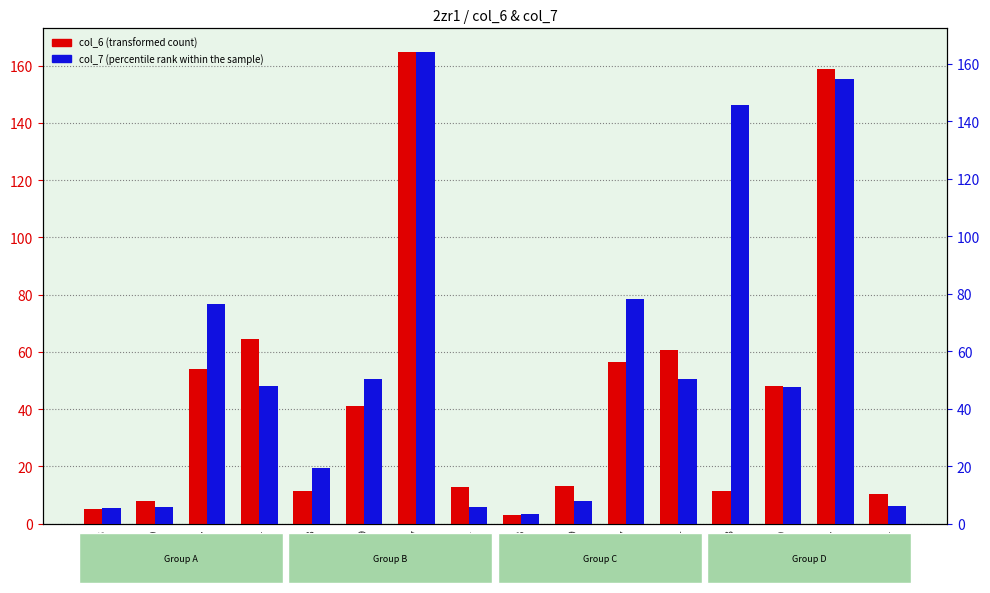

The col_7 (percentile rank within the sample) series shows 5.8 at 2zr1A129. True or false?

True